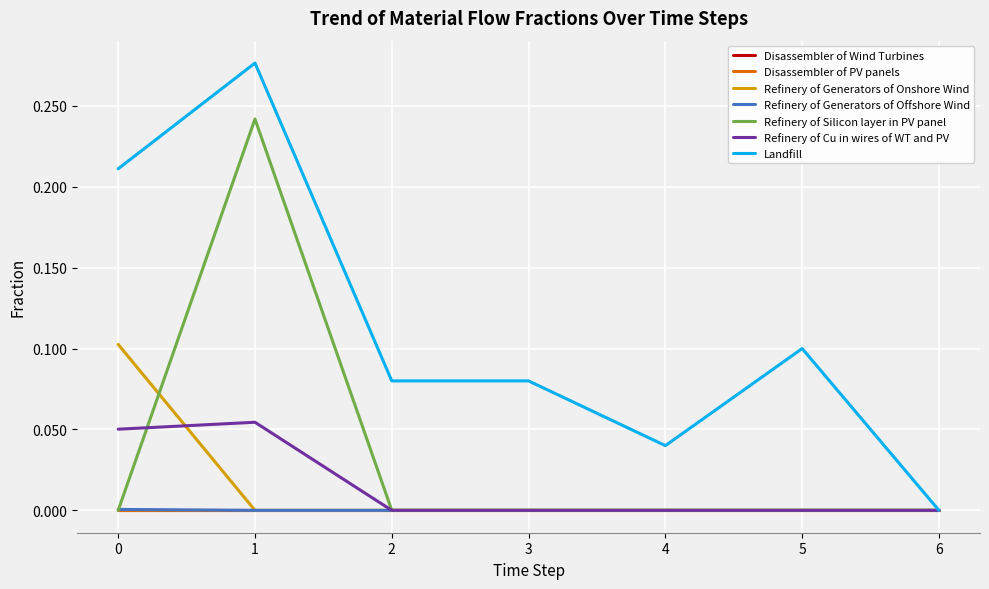

Reading left to right, what are all the values shown in this chart?

Refinery of Generators of Onshore Wind: 0=0.1	1=0.0	2=0.0	3=0.0	4=0.0	5=0.0	6=0.0
Refinery of Generators of Offshore Wind: 0=0.0	1=0.0	2=0.0	3=0.0	4=0.0	5=0.0	6=0.0
Refinery of Silicon layer in PV panel: 0=0.0	1=0.2	2=0.0	3=0.0	4=0.0	5=0.0	6=0.0
Refinery of Cu in wires of WT and PV: 0=0.1	1=0.1	2=0.0	3=0.0	4=0.0	5=0.0	6=0.0
Landfill: 0=0.2	1=0.3	2=0.1	3=0.1	4=0.0	5=0.1	6=0.0